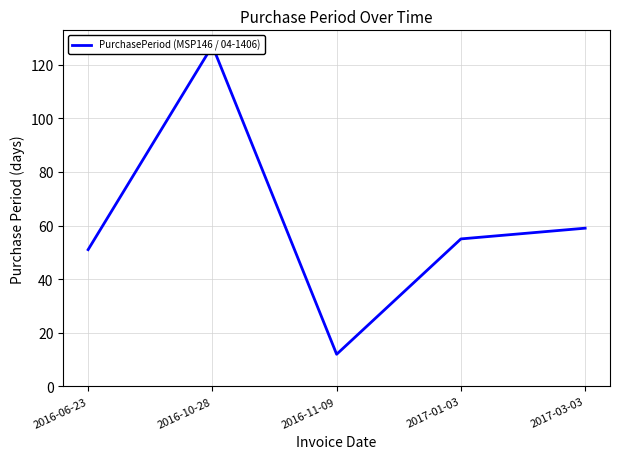

How many data points are above 55?

2